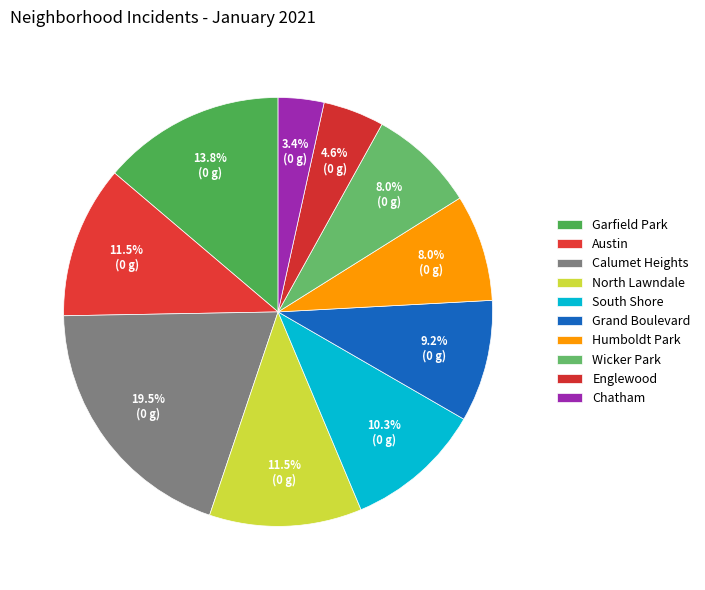

The Garfield Park slice represents 21% of the pie. True or false?

False